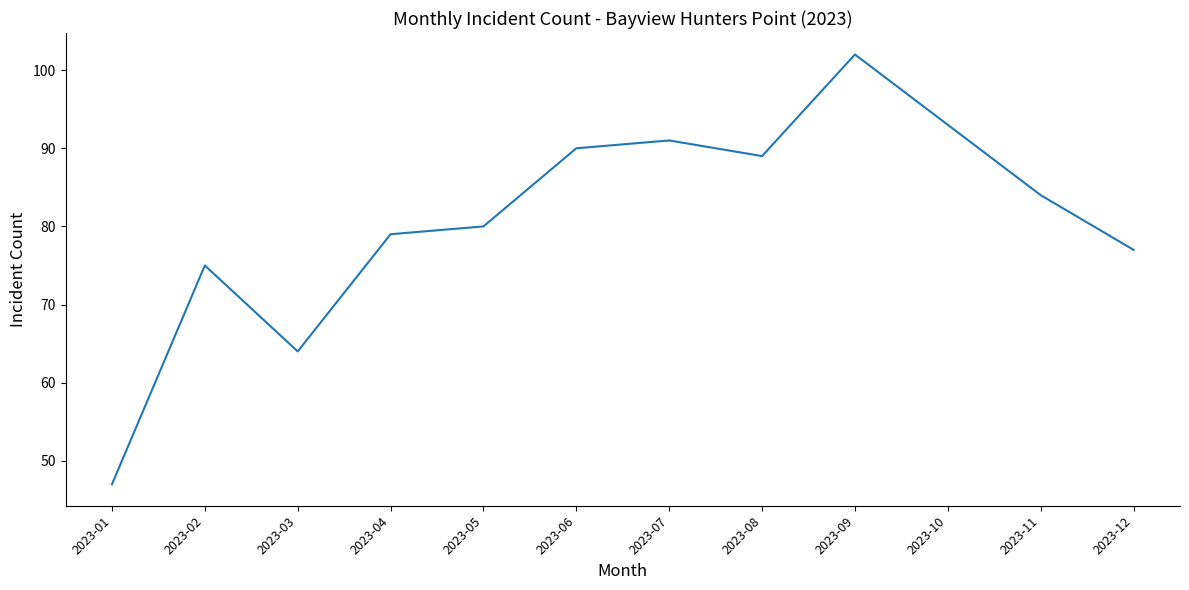

What is the difference between the maximum and minimum values?

55